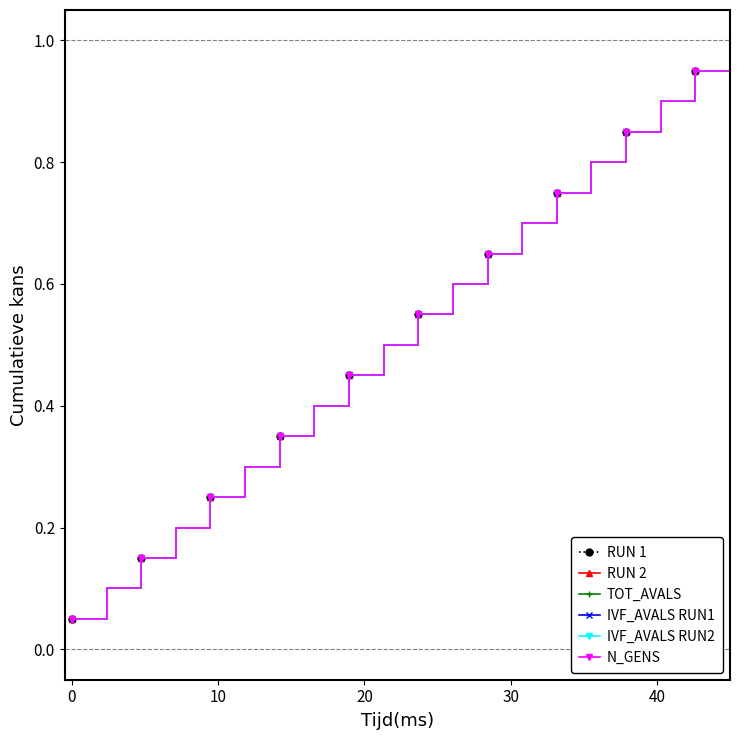

Does the chart have visible grid lines?

No